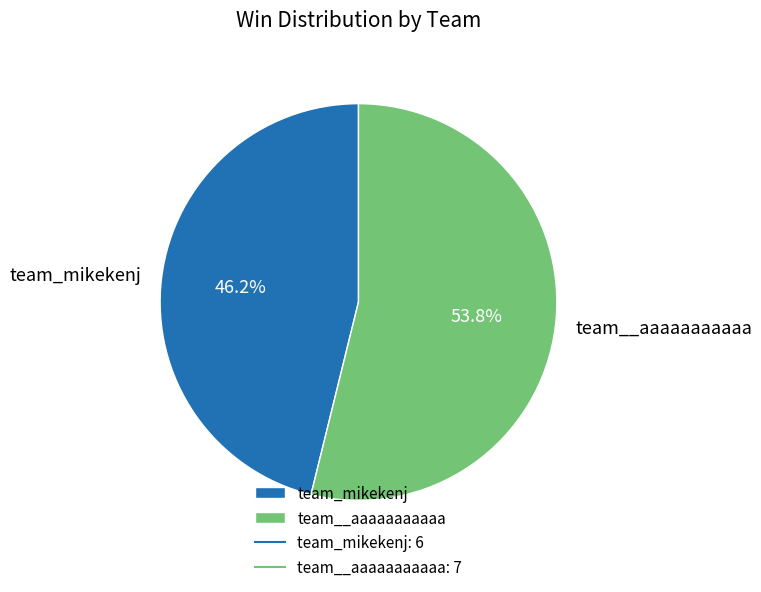

Does team_mikekenj account for over 50% of the chart?

No